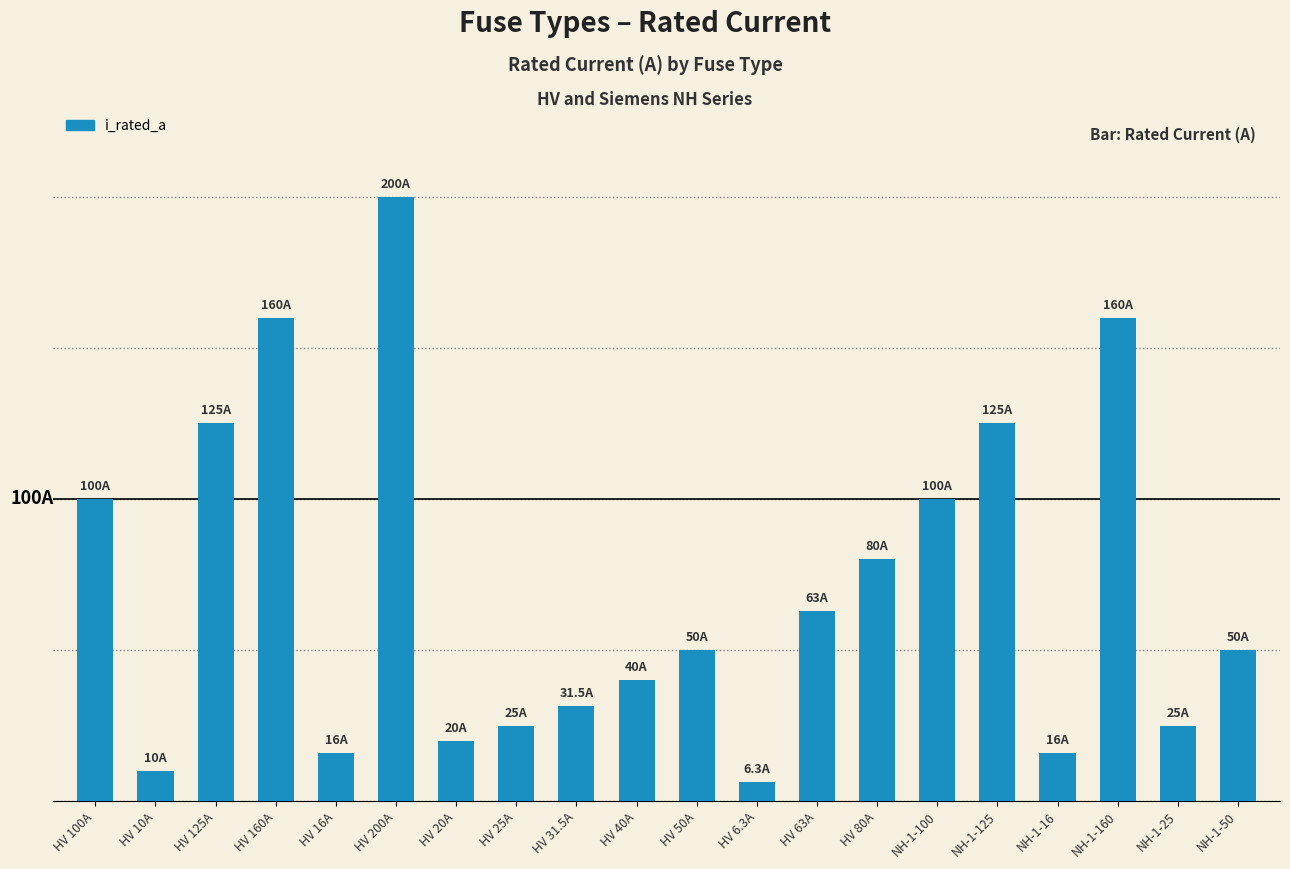

What is the value of the 20th bar from the left?

50.0